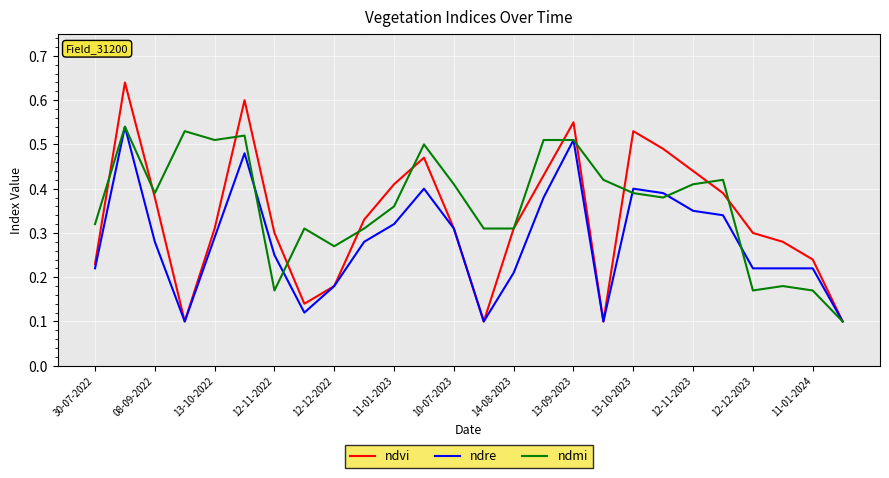

Rank the series by their average value, from lowest to highest.

ndre, ndvi, ndmi